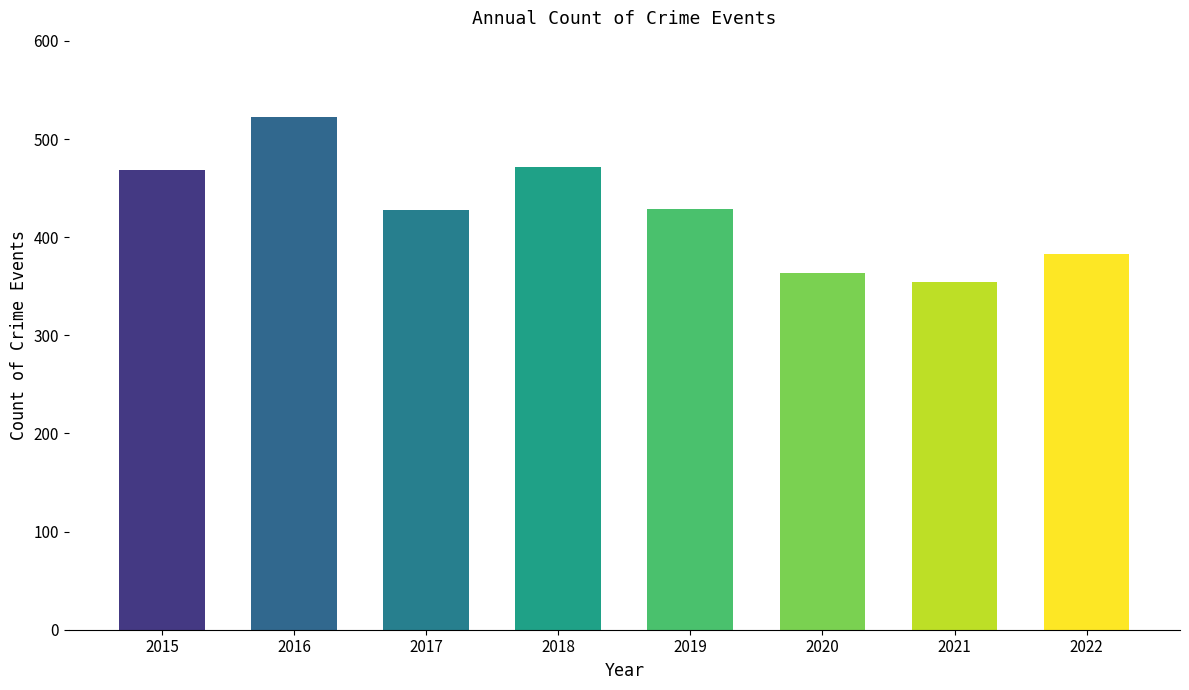

What is the greatest value displayed?

522